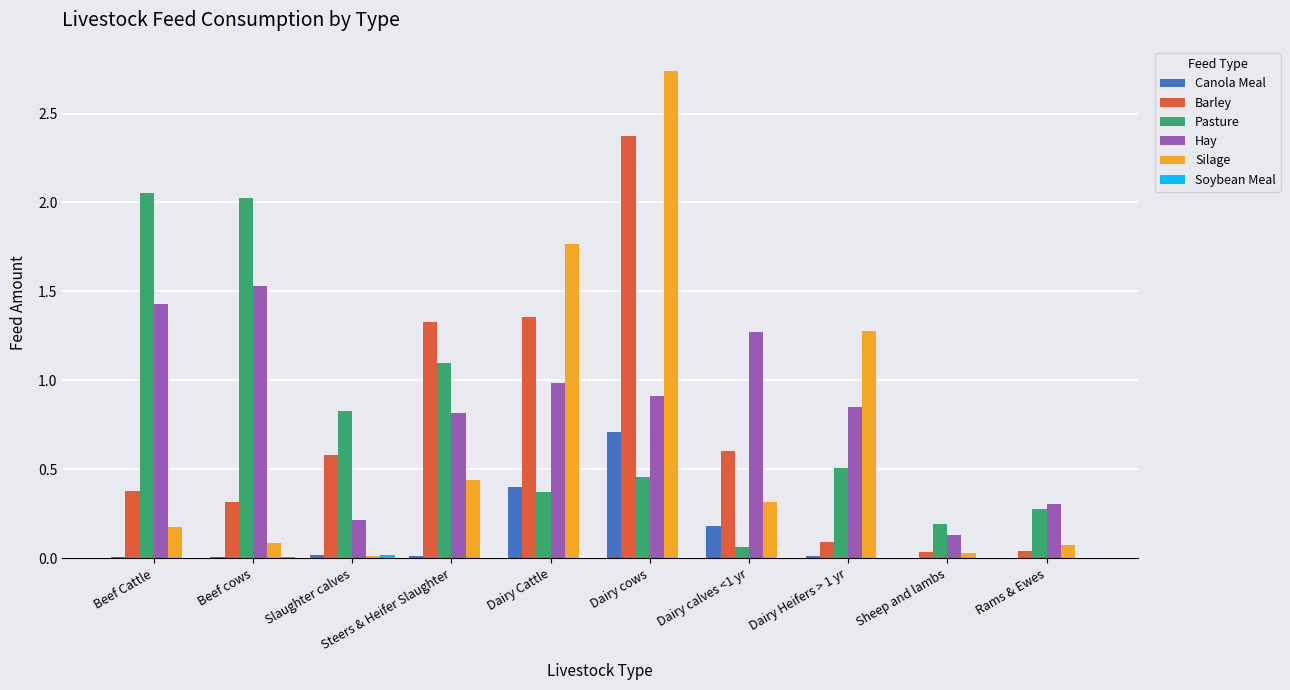

What is the spread (max minus min) of values at Sheep and lambs?

0.2